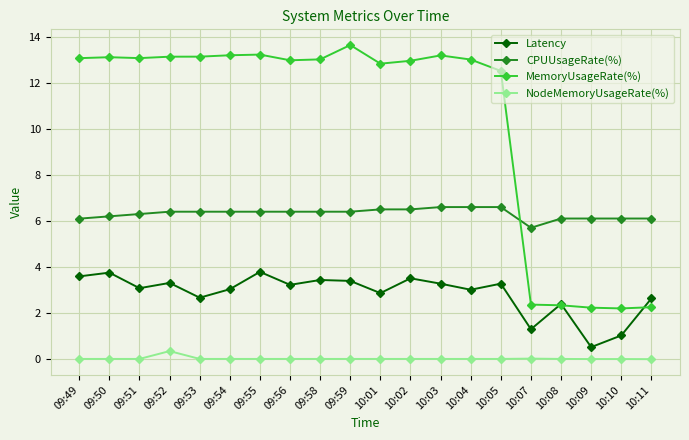

What is the difference between the maximum and minimum values in the MemoryUsageRate(%) series?

11.4